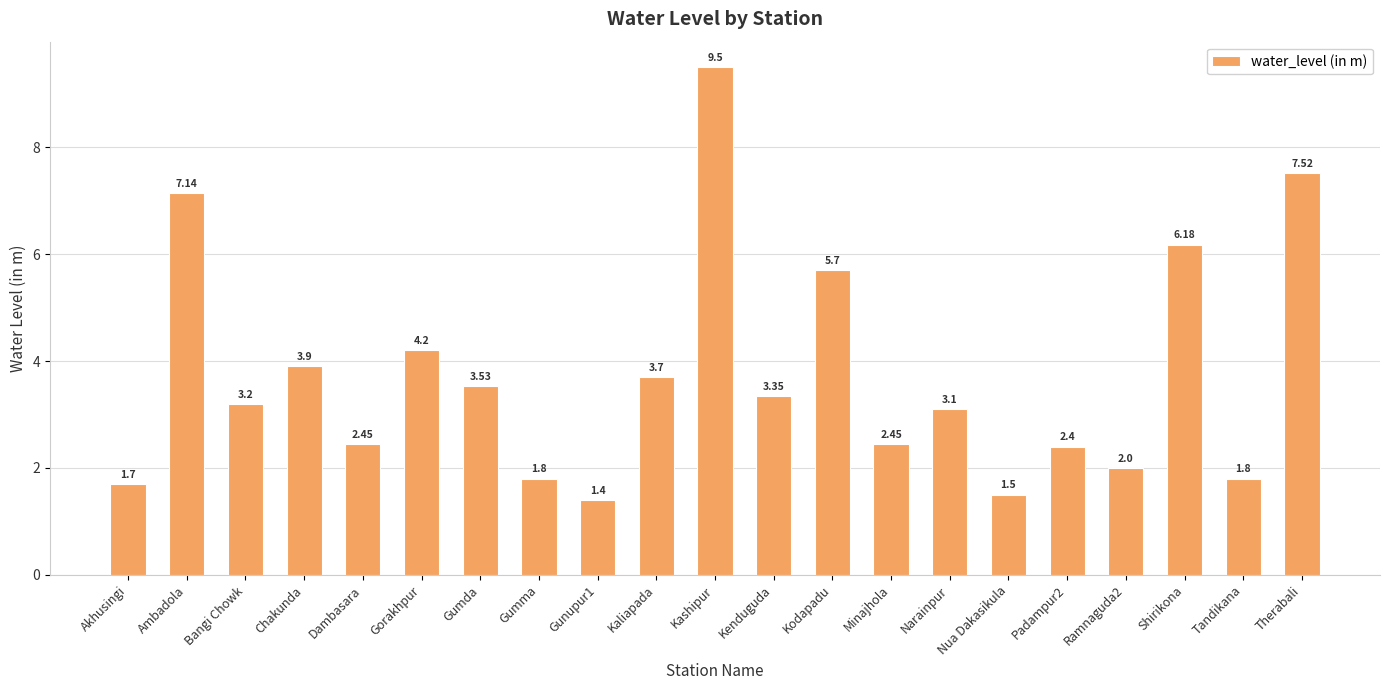

What is the label of the 11th bar from the right?

Kashipur